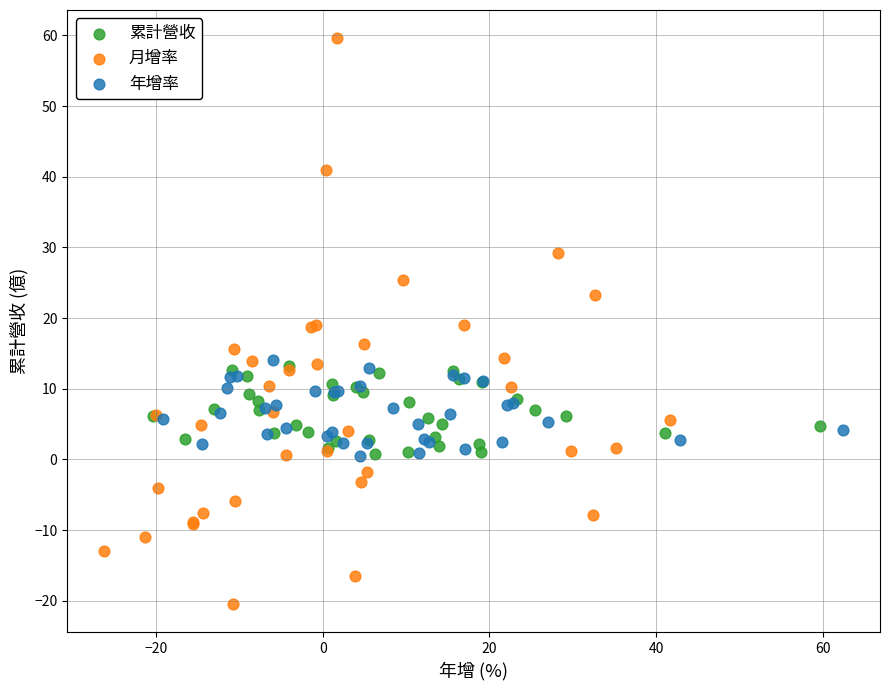

What are all the series names shown in the legend?

累計營收, 月增率, 年增率